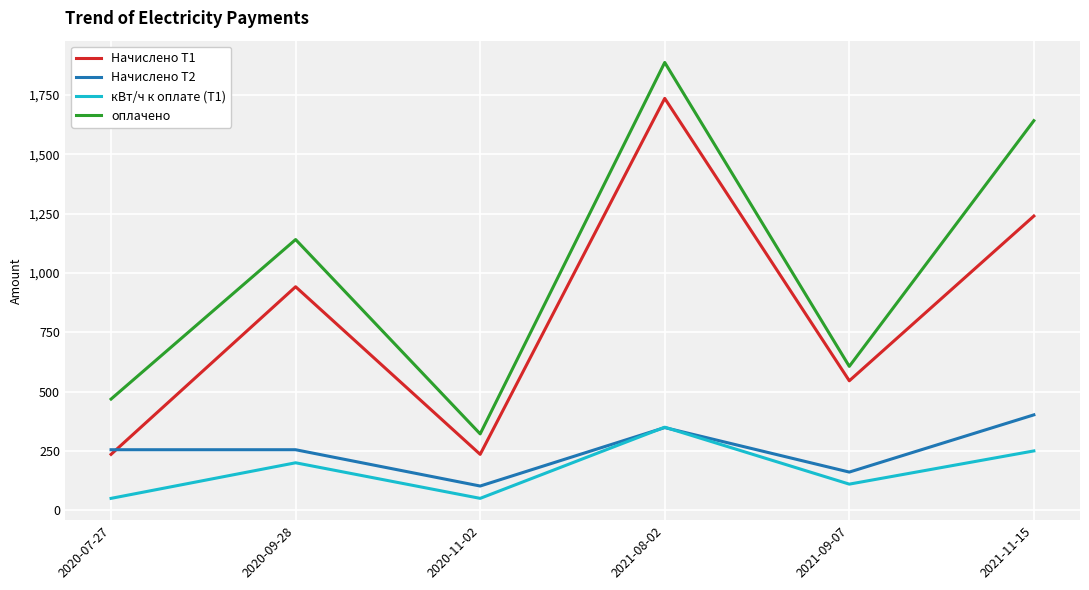

True or false: кВт/ч к оплате (Т1) and Начислено Т1 cross at least once.

False